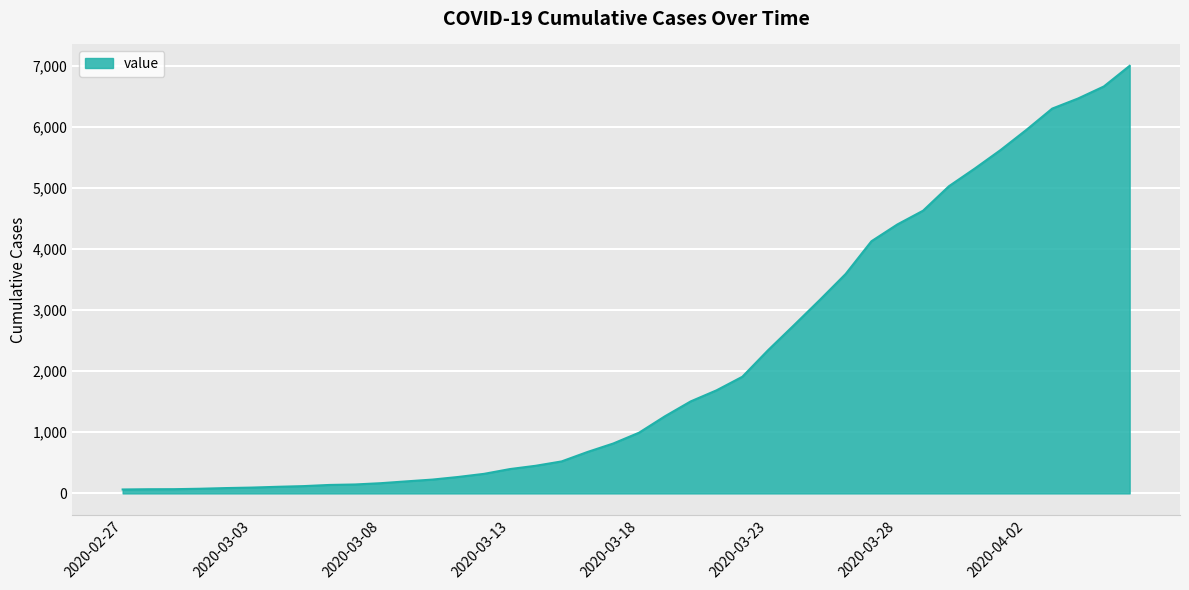

What is the average value?

2142